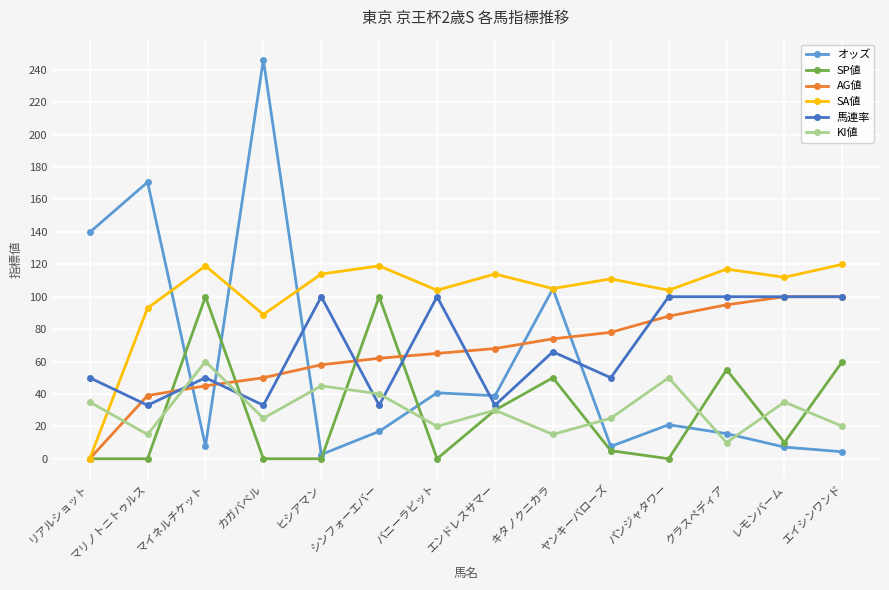

What is the label of the 9th point from the left?

キタノクニカラ